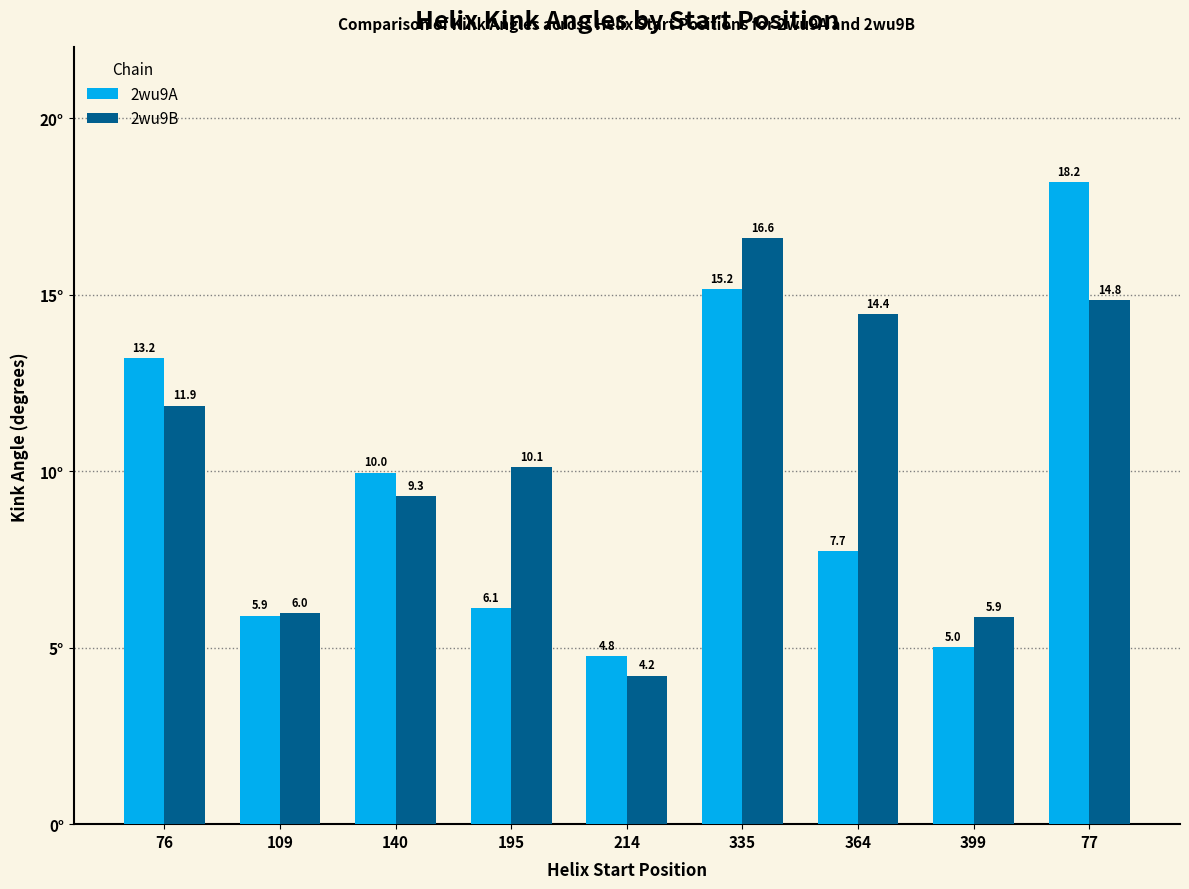

What is the label of the 4th bar from the right?

335